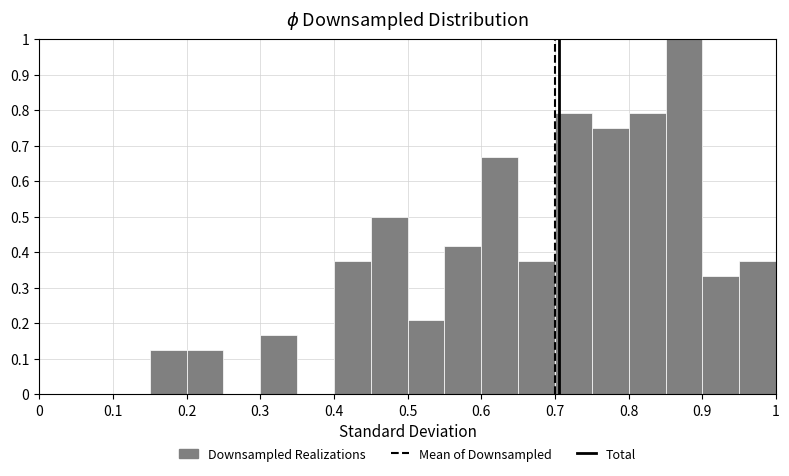

Reading left to right, transcribe this chart: for each bar, give the range it covers on the x-axis and its height. The values are not printed on the chart, so give them approximately, as read against the axis.

0.00 to 0.05: 0
0.05 to 0.10: 0
0.10 to 0.15: 0
0.15 to 0.20: 0.13
0.20 to 0.25: 0.13
0.25 to 0.30: 0
0.30 to 0.35: 0.17
0.35 to 0.40: 0
0.40 to 0.45: 0.38
0.45 to 0.50: 0.50
0.50 to 0.55: 0.21
0.55 to 0.60: 0.42
0.60 to 0.65: 0.67
0.65 to 0.70: 0.38
0.70 to 0.75: 0.79
0.75 to 0.80: 0.75
0.80 to 0.85: 0.79
0.85 to 0.90: 1.00
0.90 to 0.95: 0.33
0.95 to 1.00: 0.38